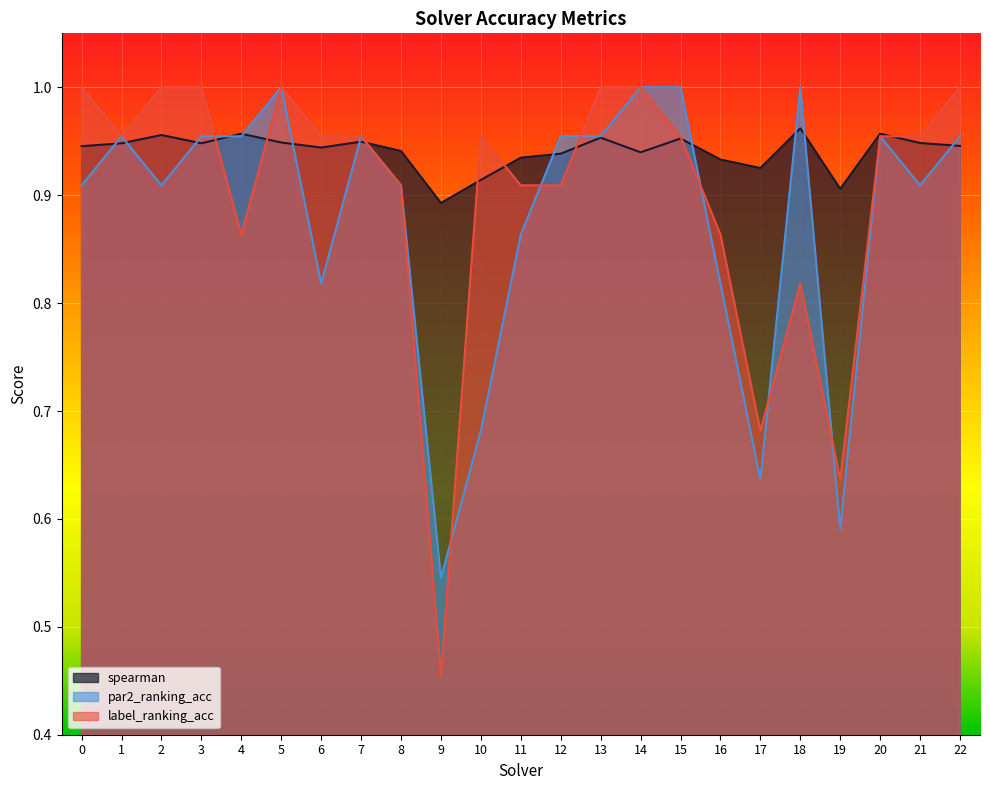

Rank the series by their average value, from highest to lowest.

spearman, label_ranking_acc, par2_ranking_acc